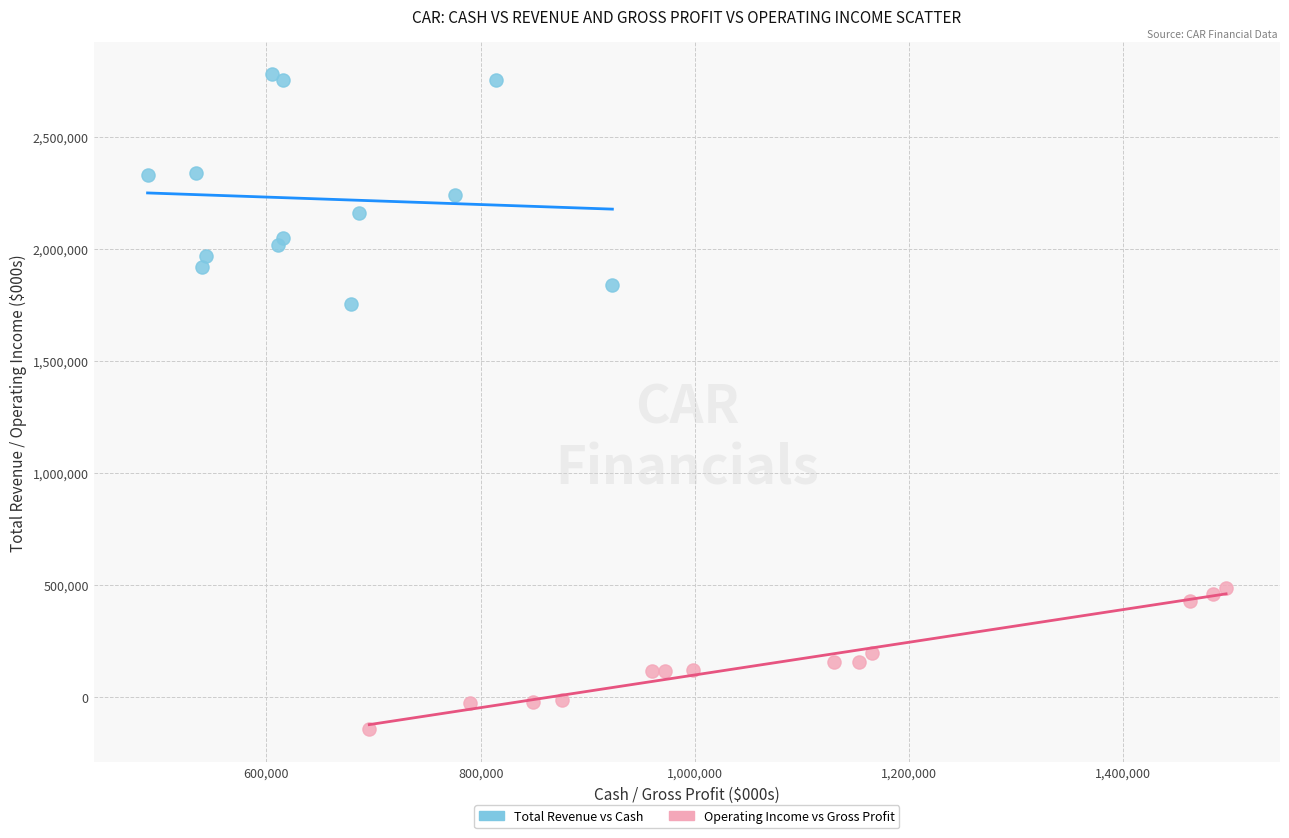

Which series reaches the minimum Y coordinate?

Operating Income vs Gross Profit